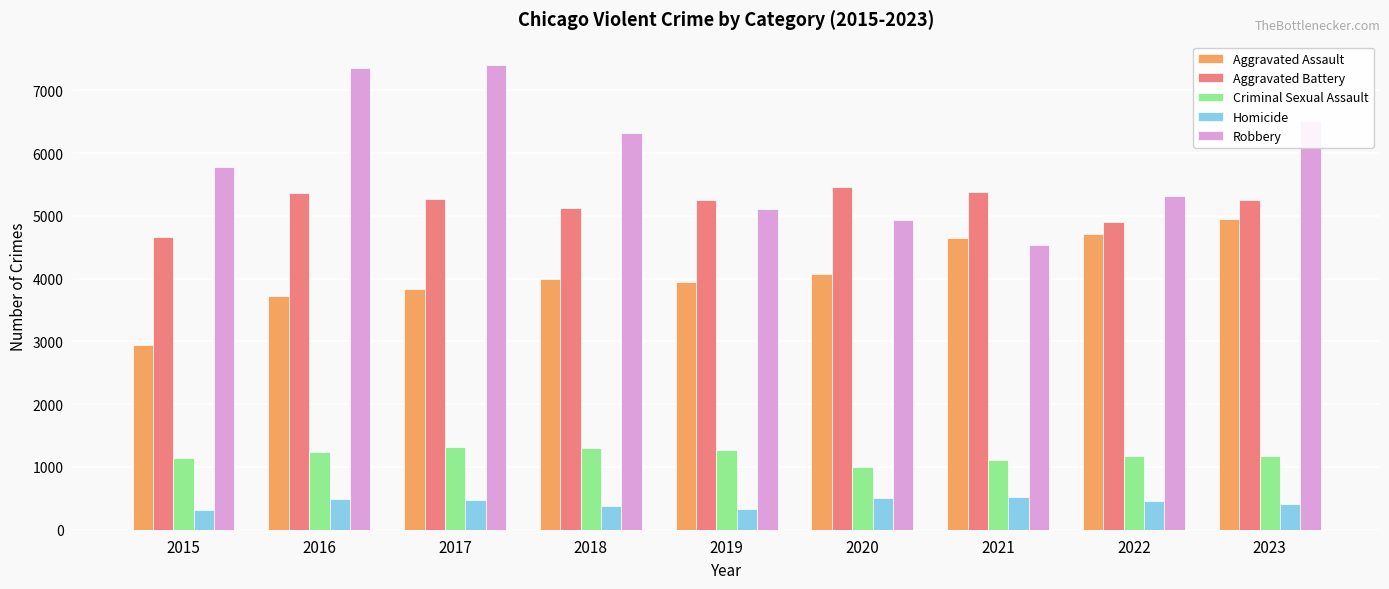

What is the spread (max minus min) of values at 2020?

4952